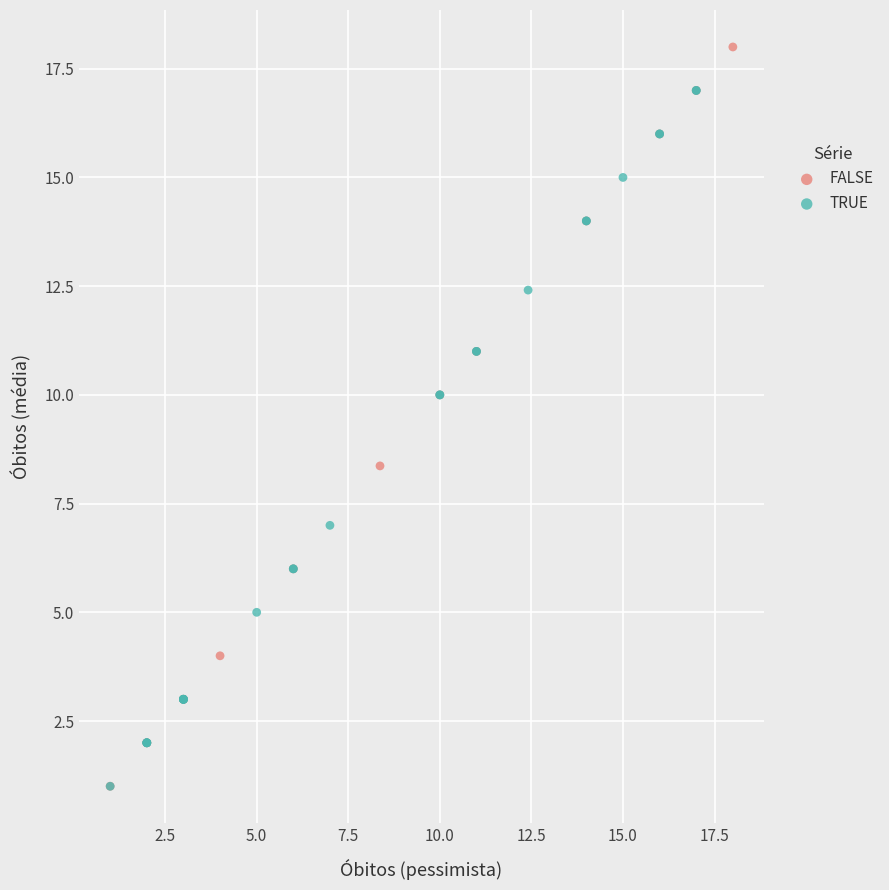

Which series reaches the maximum Y coordinate?

FALSE